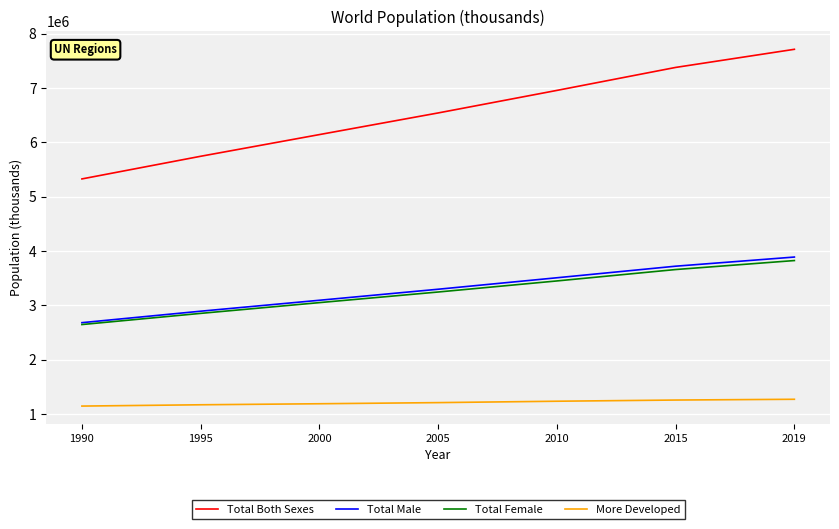

At 2019, list the series in order from largest to smallest.

Total Both Sexes, Total Male, Total Female, More Developed